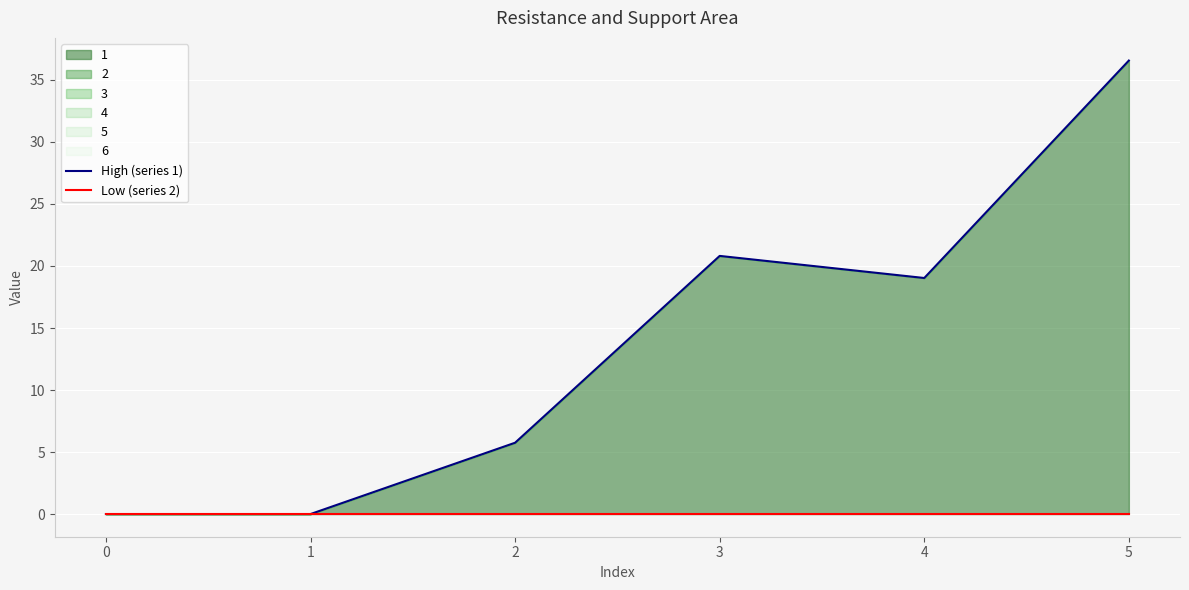

Which series has the widest spread of values?

High (series 1)